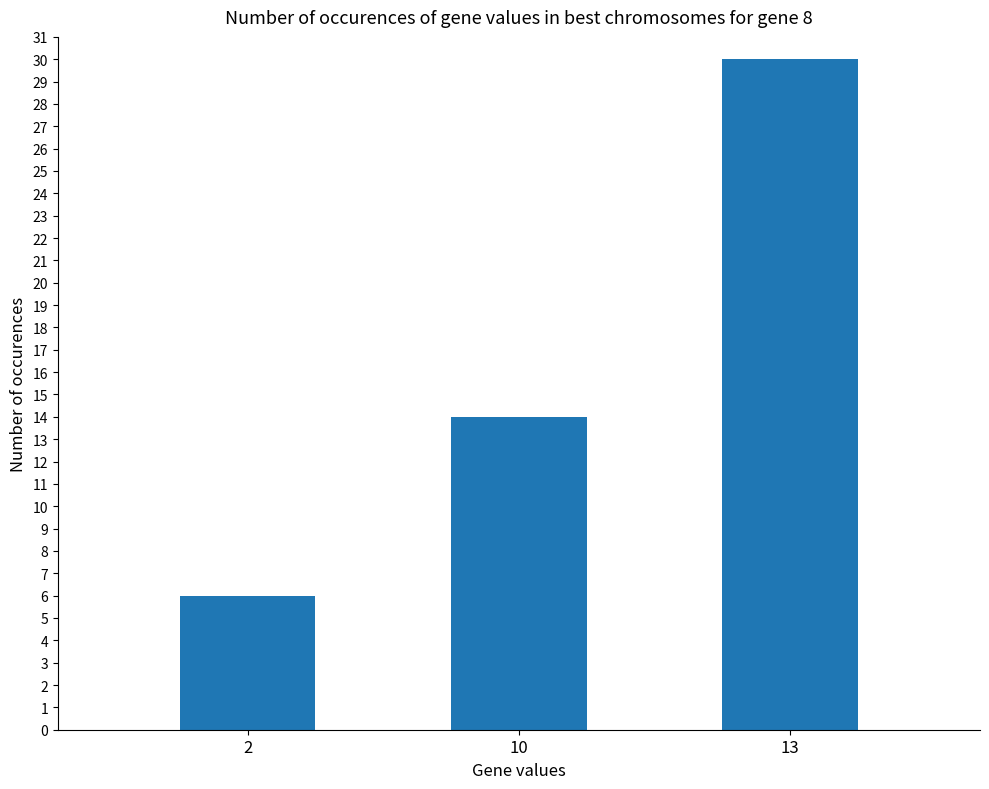

Are the bars horizontal?

No